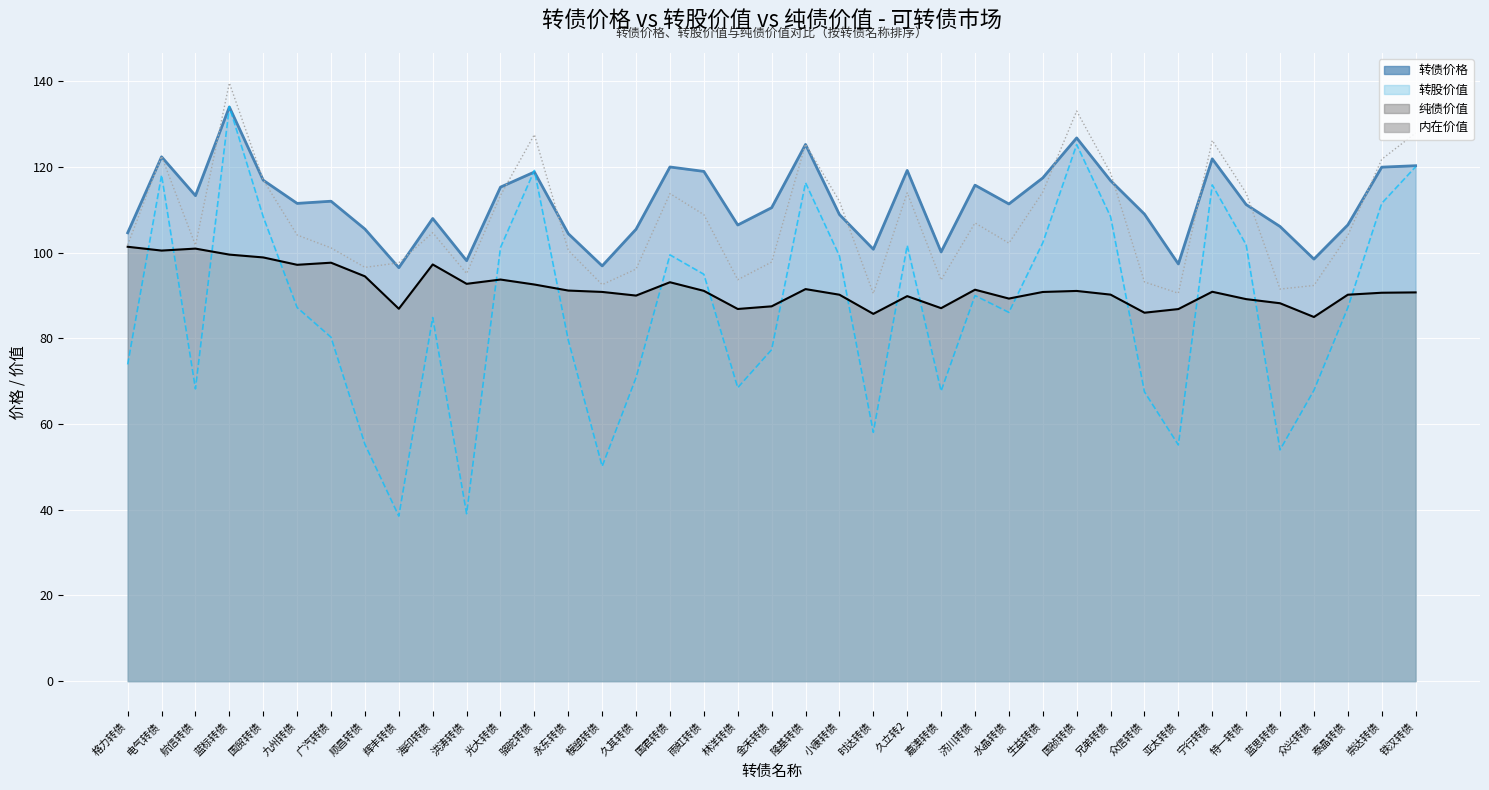

What is the difference between the maximum and minimum values in the 纯债价值 series?

16.4